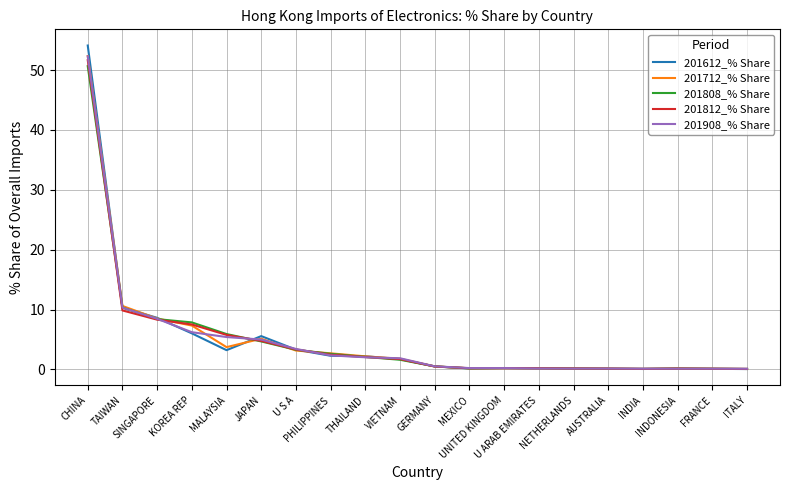

The 201612_% Share series shows 3.9 at TAIWAN. True or false?

False